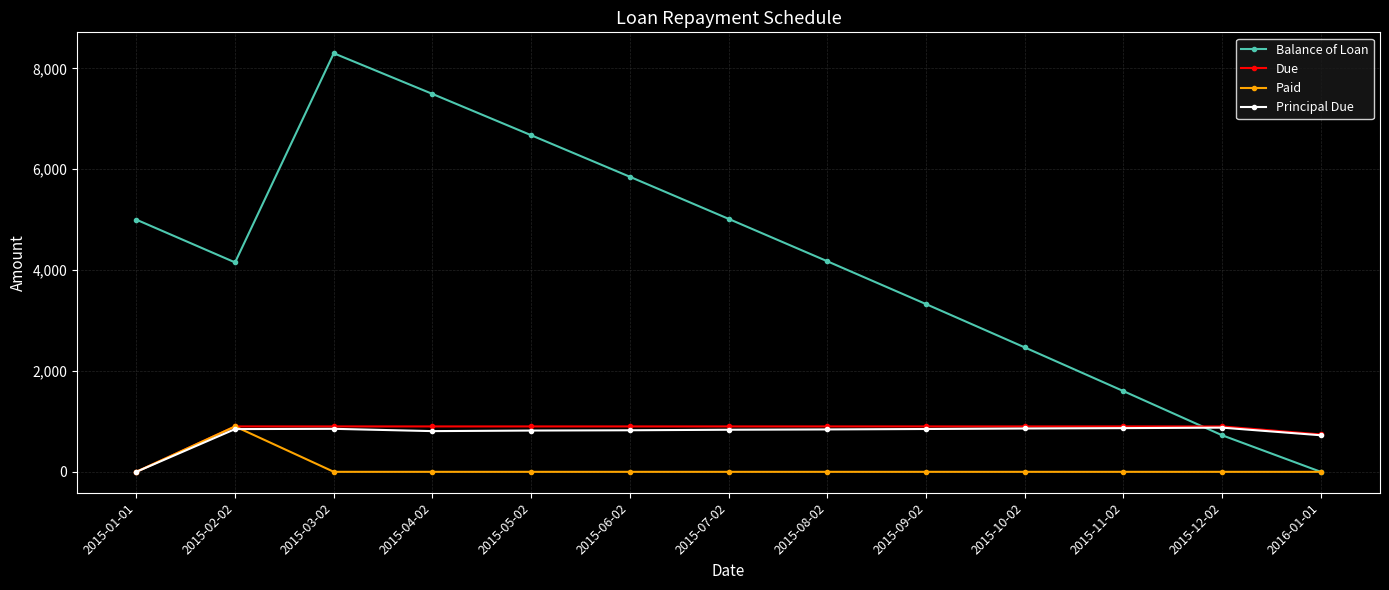

Which series has the largest range (max minus min)?

Balance of Loan